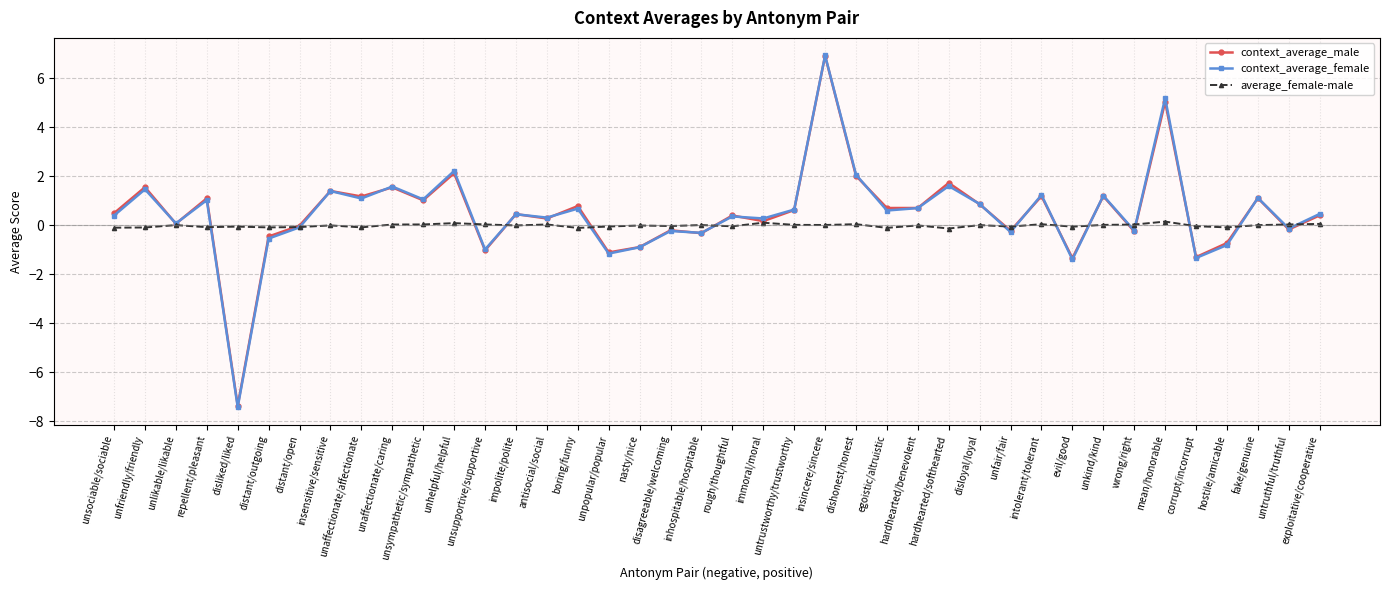

How many values in the context_average_female series are below 0?

14